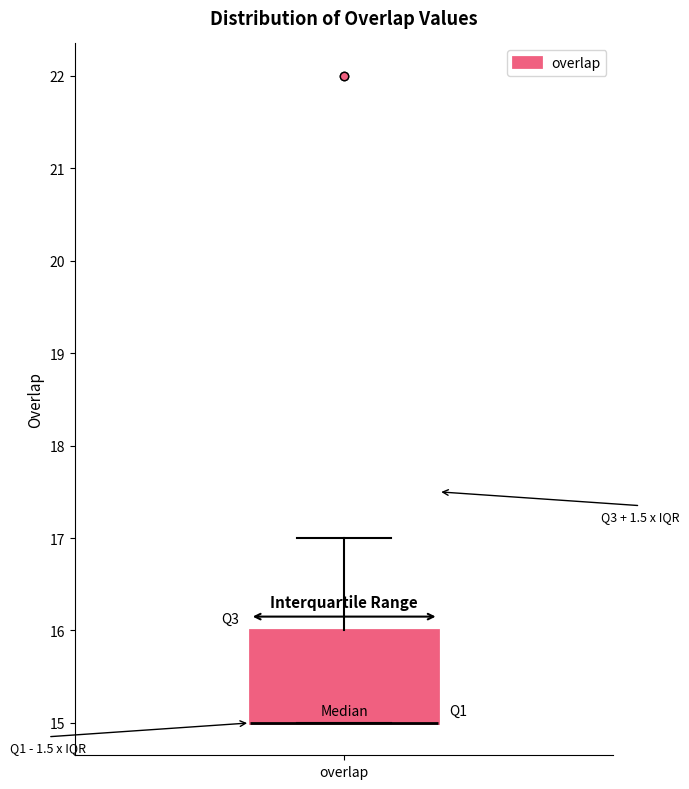

Read this box plot against the y-axis: the position of the median line, the range covered by the box, and the ends of both whiskers. The values are not printed on the chart, so give them approximately, as read against the axis.

median 15 (drawn on the box's lower edge), box 15 to 16, whiskers 15 to 17